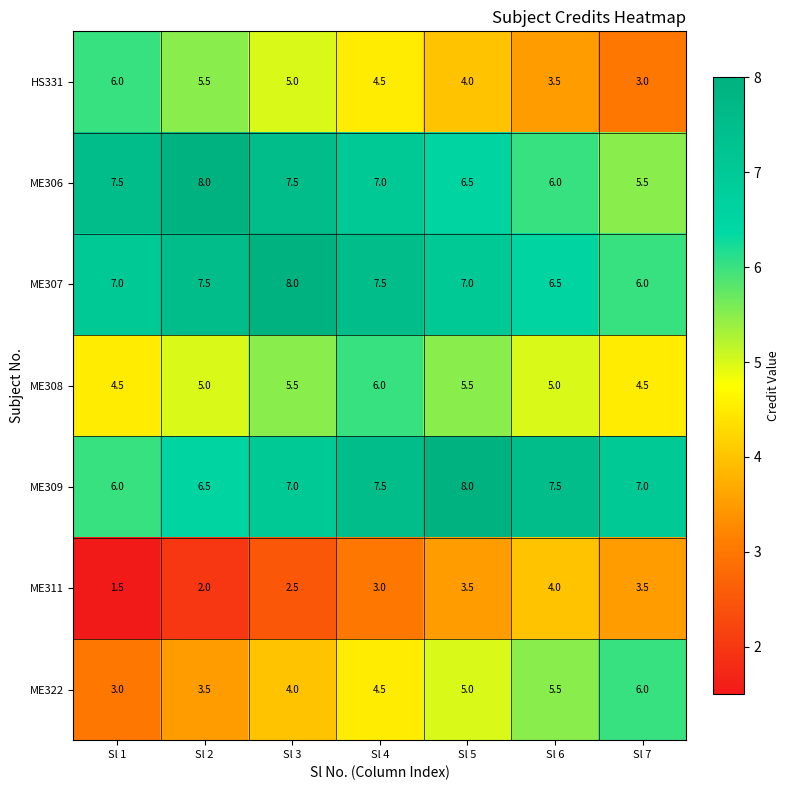

Rank the series at Sl 3 from lowest to highest value.

ME311, ME322, HS331, ME308, ME309, ME306, ME307